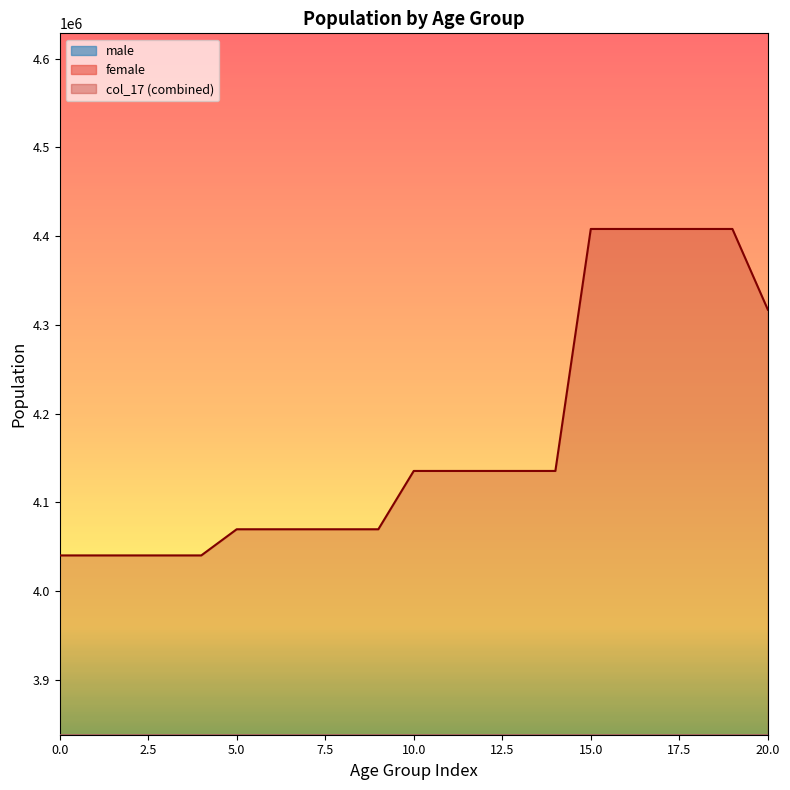

Reading left to right, transcribe all the data shown in this chart.

male: 2063885.4	2063885.4	2063885.4	2063885.4	2063885.4	2077927.6	2077927.6	2077927.6	2077927.6	2077927.6	2115972.4	2115972.4	2115972.4	2115972.4	2115972.4	2260733.2	2260733.2	2260733.2	2260733.2	2260733.2	2202835.2
female: 1976387.0	1976387.0	1976387.0	1976387.0	1976387.0	1991803.8	1991803.8	1991803.8	1991803.8	1991803.8	2019466.4	2019466.4	2019466.4	2019466.4	2019466.4	2147335.4	2147335.4	2147335.4	2147335.4	2147335.4	2114364.6
col_17: 4040272.4	4040272.4	4040272.4	4040272.4	4040272.4	4069731.4	4069731.4	4069731.4	4069731.4	4069731.4	4135438.8	4135438.8	4135438.8	4135438.8	4135438.8	4408068.6	4408068.6	4408068.6	4408068.6	4408068.6	4317199.8